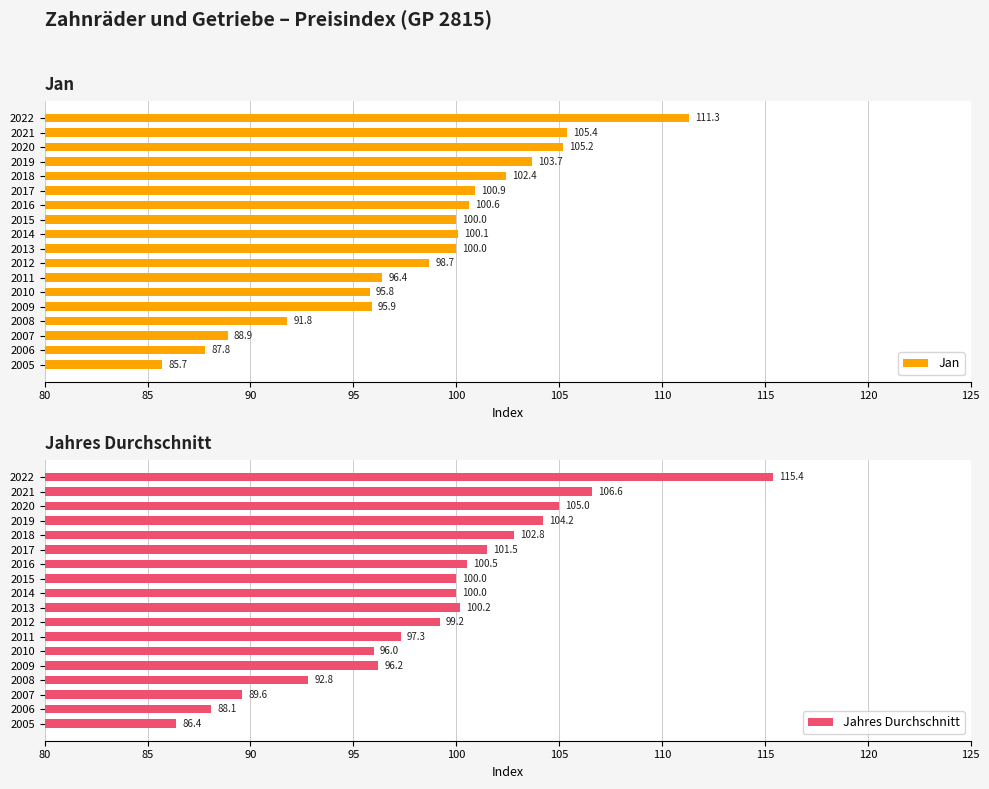

Reading left to right, extract all data points from this chart.

Jan: 85.7	87.8	88.9	91.8	95.9	95.8	96.4	98.7	100.0	100.1	100.0	100.6	100.9	102.4	103.7	105.2	105.4	111.3
Jahres Durchschnitt: 86.4	88.1	89.6	92.8	96.2	96.0	97.3	99.2	100.2	100.0	100.0	100.5	101.5	102.8	104.2	105.0	106.6	115.4